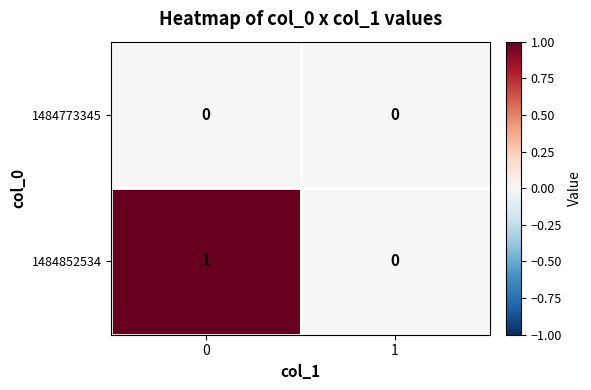

List the series in order of their overall mean, lowest first.

1484773345, 1484852534